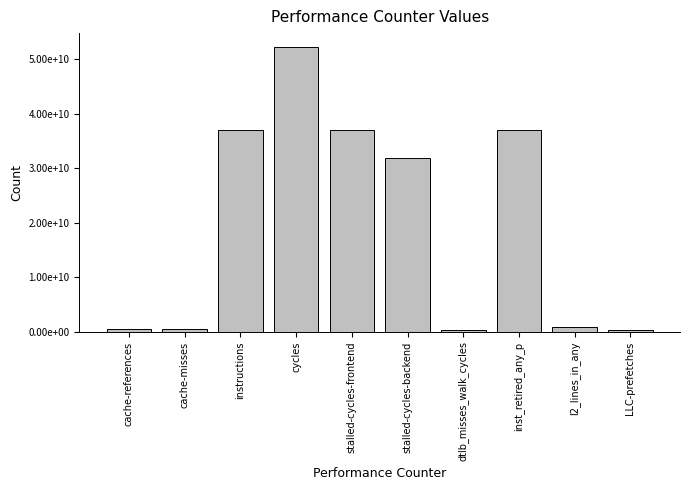

Reading left to right, transcribe all the data shown in this chart.

575309368	527758259	37061150904	52222149851	37002326649	31967398283	303726095	37058246970	901610278	331424855